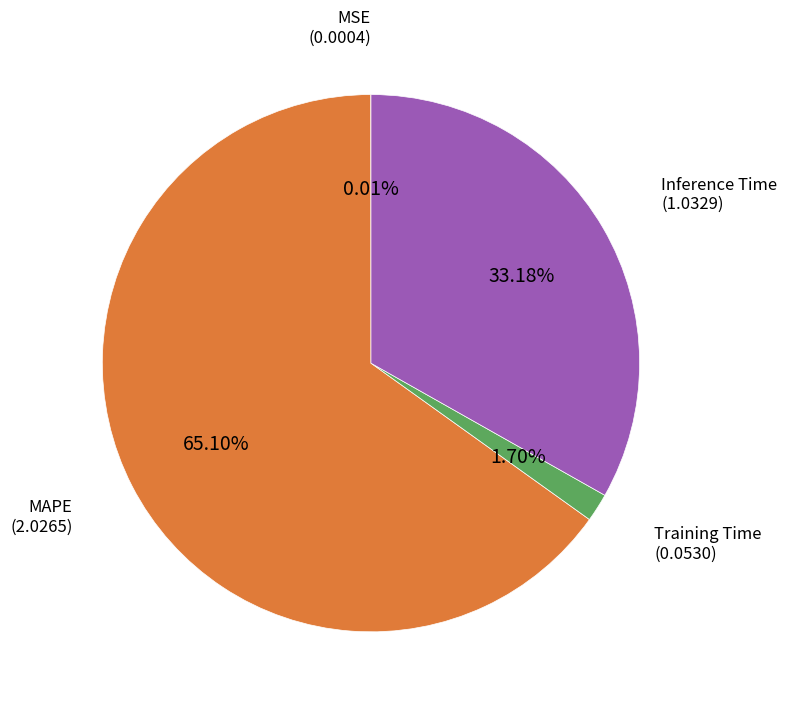

Does any single category account for the majority?

Yes